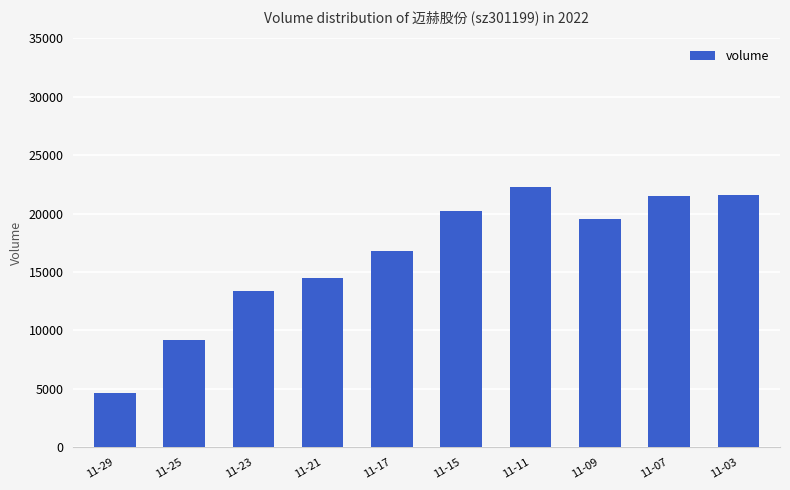

Between 11-17 and 11-07, which is larger?

11-07